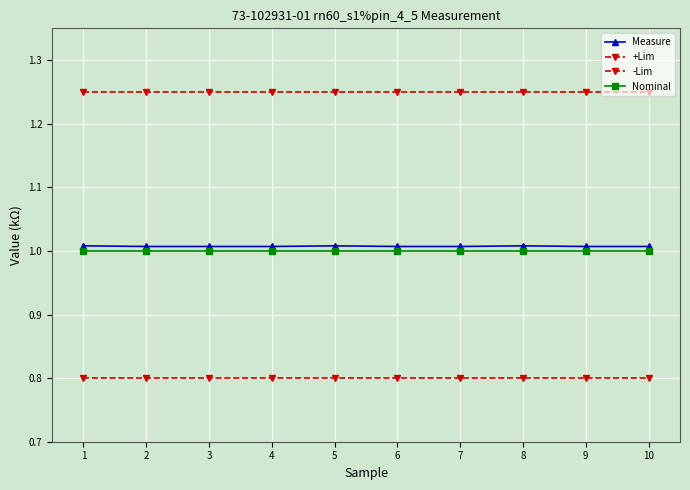

Is this an area chart (filled region under the line)?

No